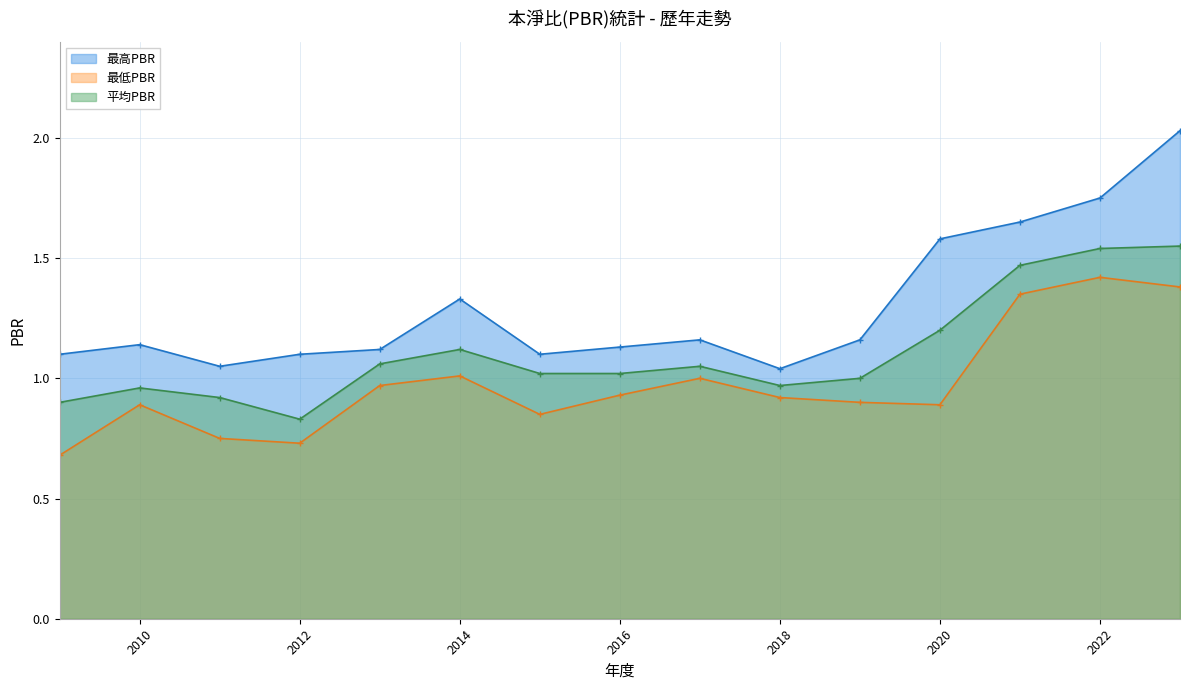

True or false: 最高PBR has a value of 1.7 at 2013.

False